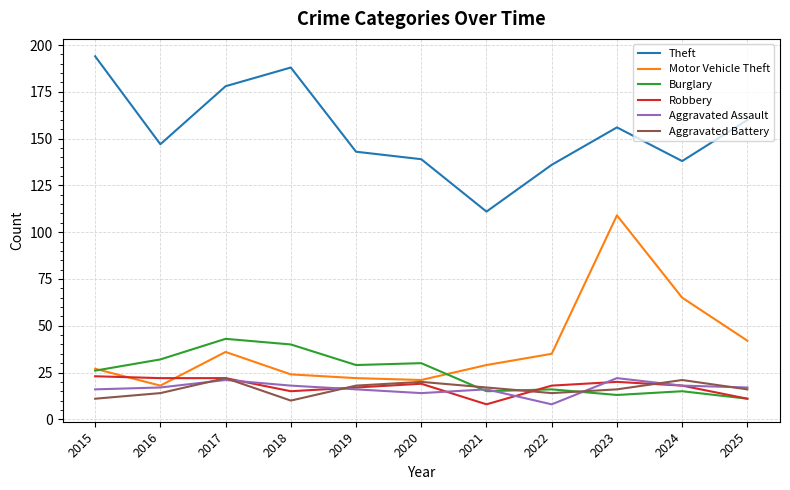

True or false: Aggravated Assault and Theft cross at least once.

False